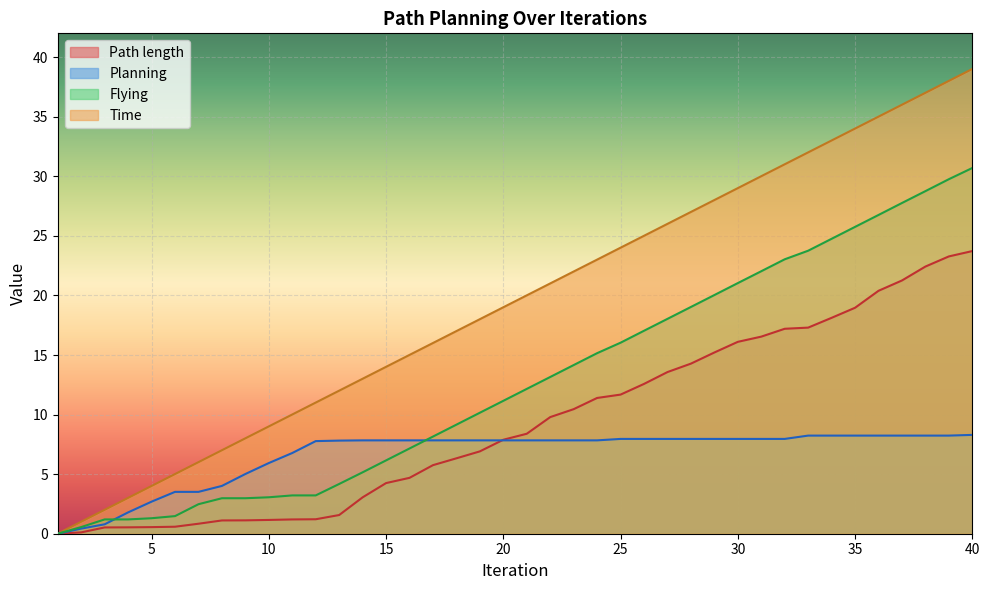

Between 2 and 6, which series saw the biggest shift?

Time